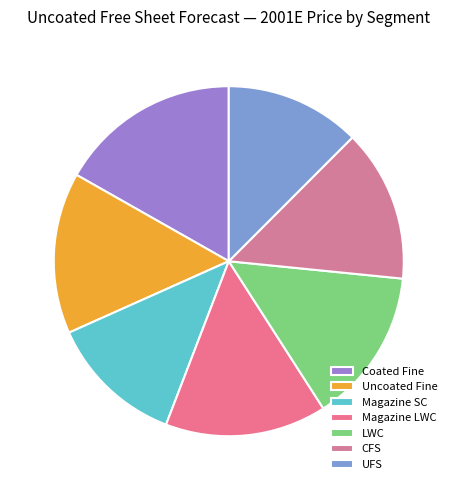

How many segments does this pie chart have?

7